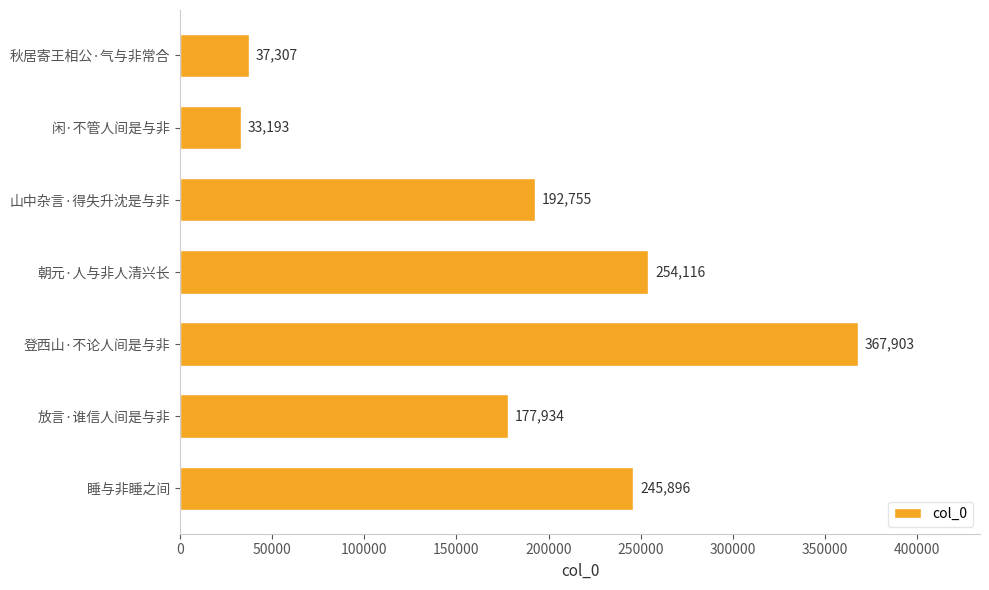

List the labels in order of value, smallest first.

闲·不管人间是与非, 秋居寄王相公·气与非常合, 放言·谁信人间是与非, 山中杂言·得失升沈是与非, 睡与非睡之间, 朝元·人与非人清兴长, 登西山·不论人间是与非